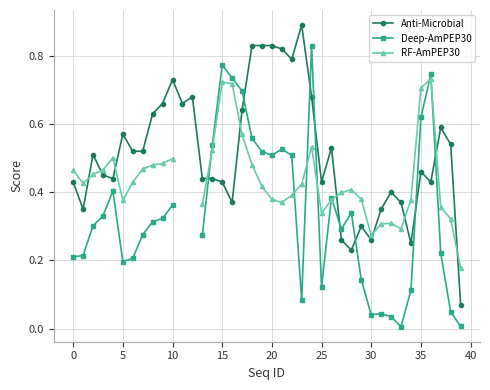

What are all the series names shown in the legend?

Anti-Microbial, Deep-AmPEP30, RF-AmPEP30